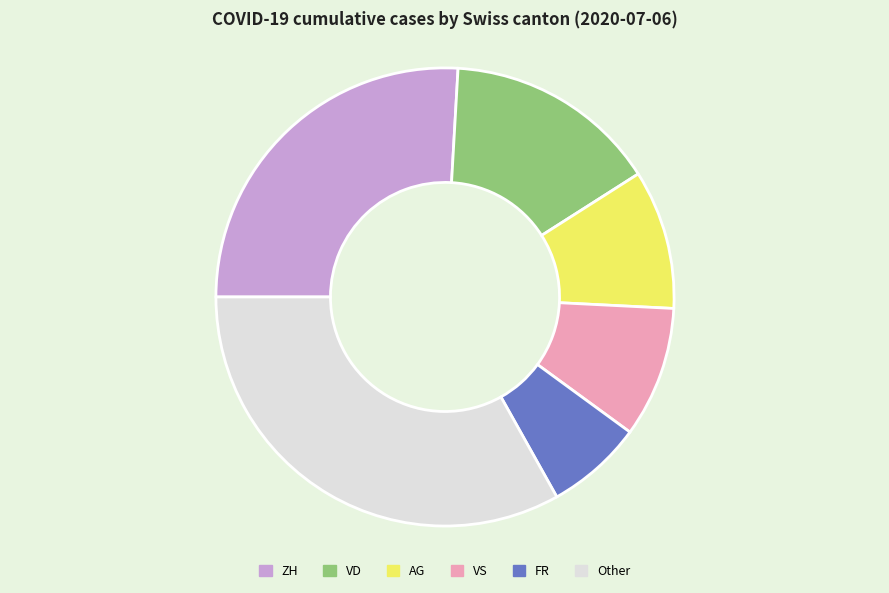

Is it true that VS is 9% of the pie?

True